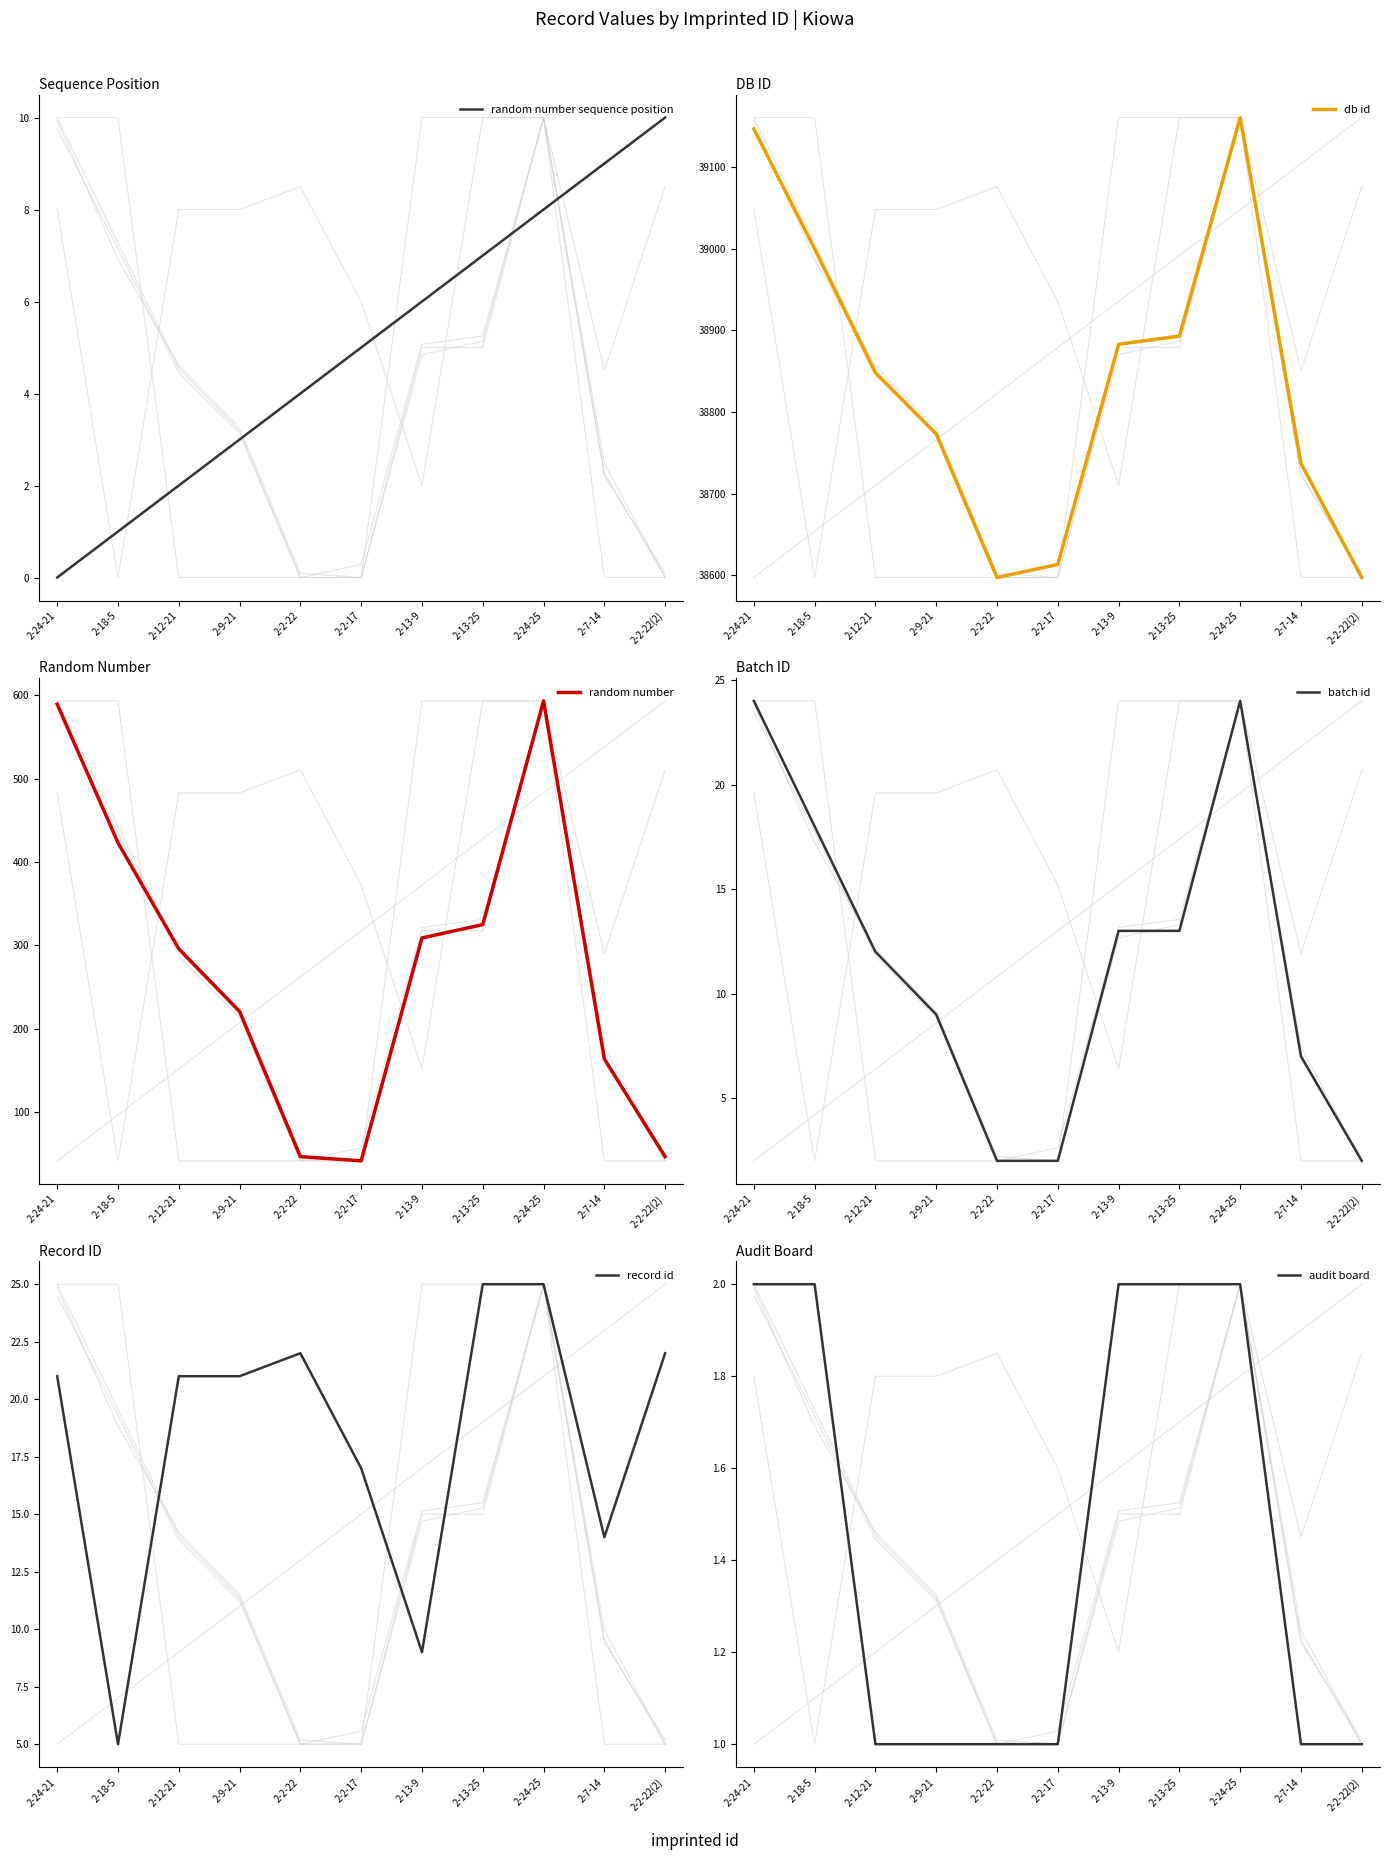

At which category does batch id reach its first local peak?

2-24-25